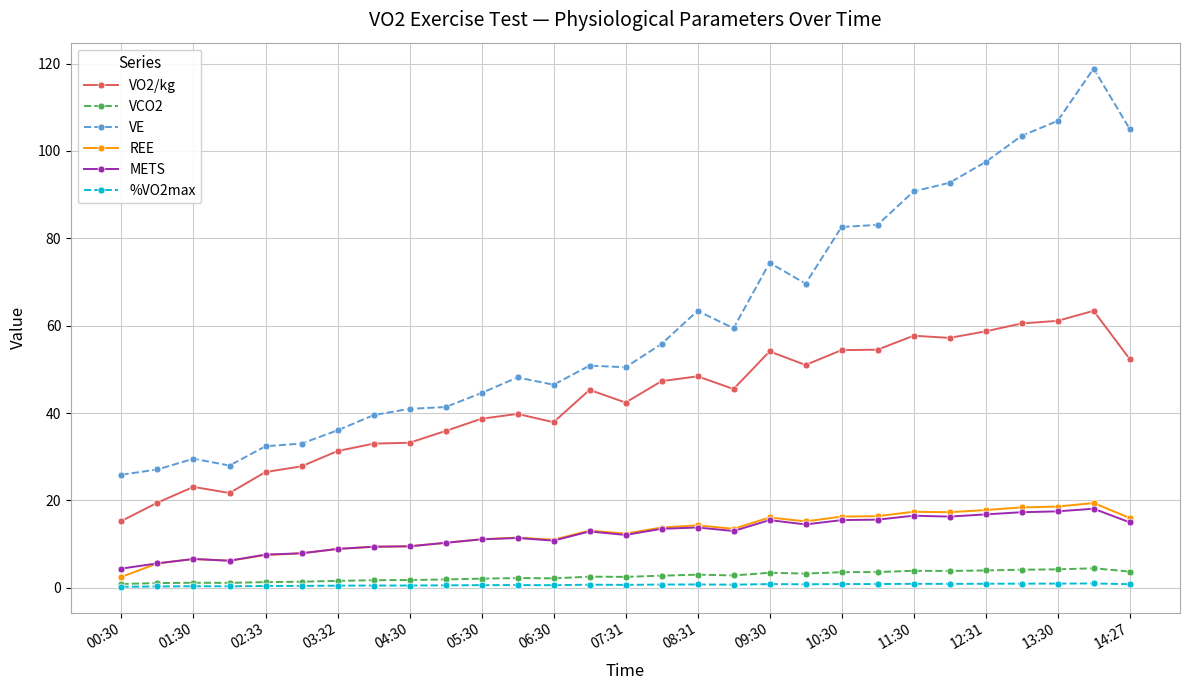

What is the value of the REE point at the 19th from the left?

16.1